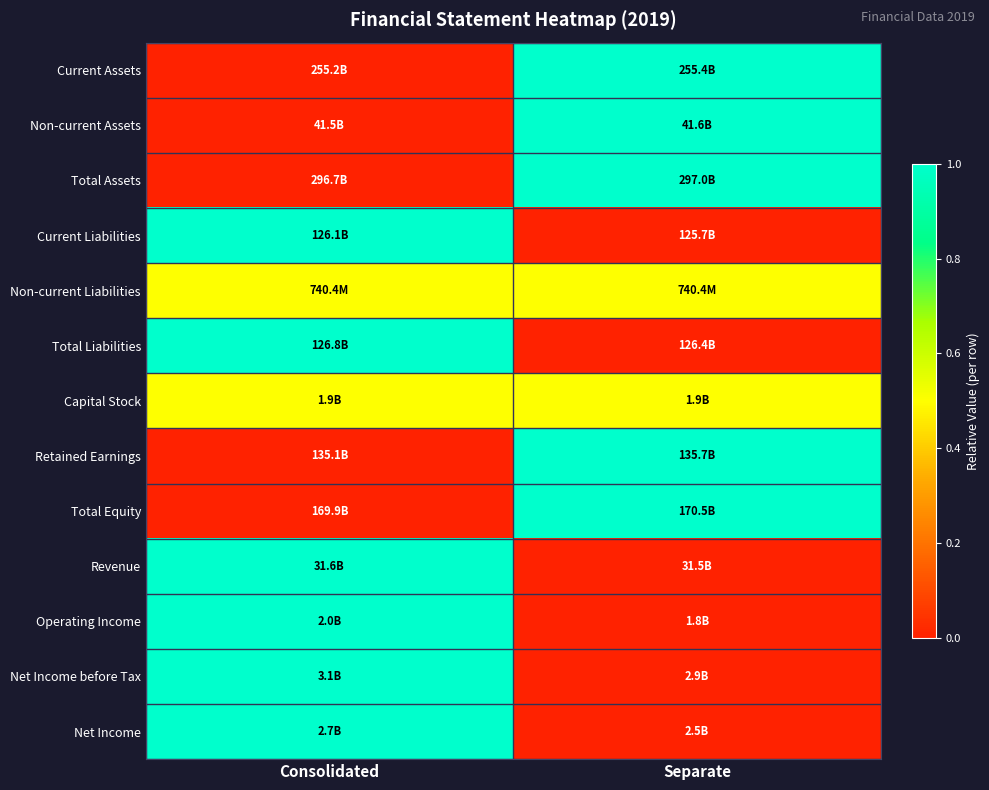

Reading right to left, list all the values displayed in this chart.

Current Assets: Separate=1.0	Consolidated=0.0
Non-current Assets: Separate=1.0	Consolidated=0.0
Total Assets: Separate=1.0	Consolidated=0.0
Current Liabilities: Separate=0.0	Consolidated=1.0
Non-current Liabilities: Separate=0.5	Consolidated=0.5
Total Liabilities: Separate=0.0	Consolidated=1.0
Capital Stock: Separate=0.5	Consolidated=0.5
Retained Earnings: Separate=1.0	Consolidated=0.0
Total Equity: Separate=1.0	Consolidated=0.0
Revenue: Separate=0.0	Consolidated=1.0
Operating Income: Separate=0.0	Consolidated=1.0
Net Income before Tax: Separate=0.0	Consolidated=1.0
Net Income: Separate=0.0	Consolidated=1.0